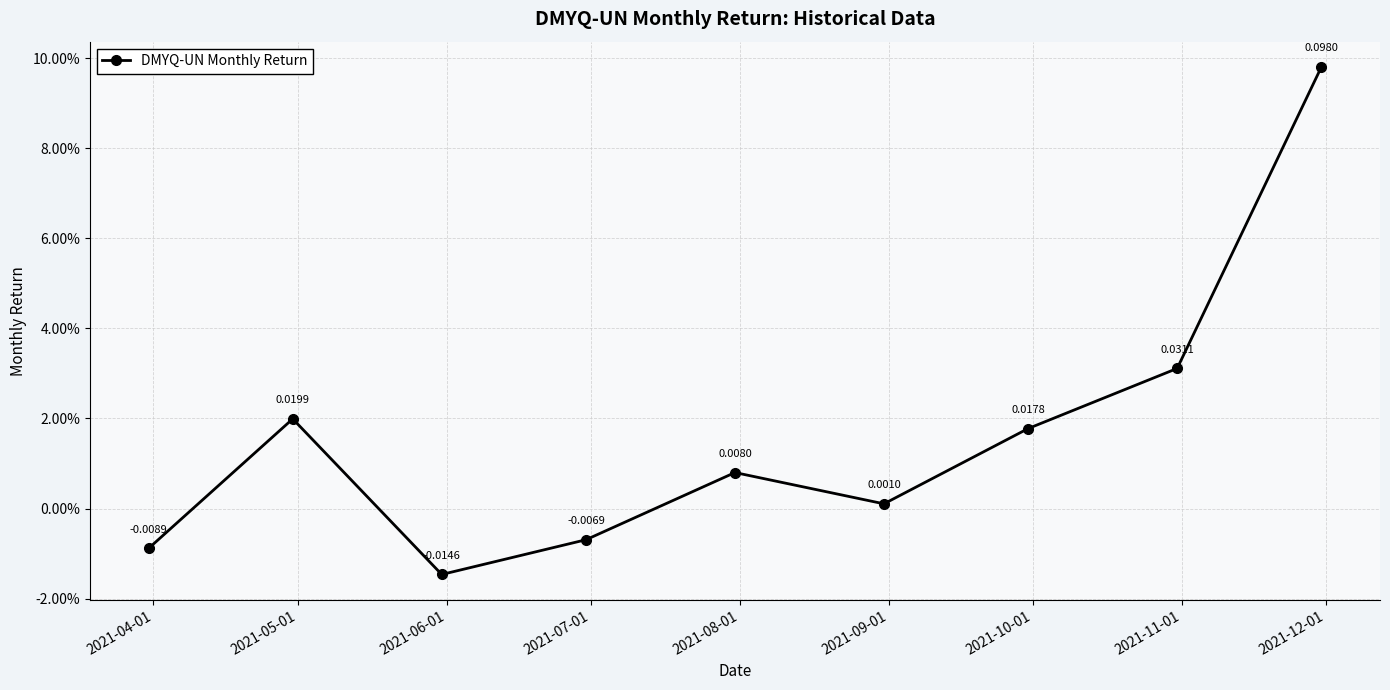

Is this an area chart (filled region under the line)?

No